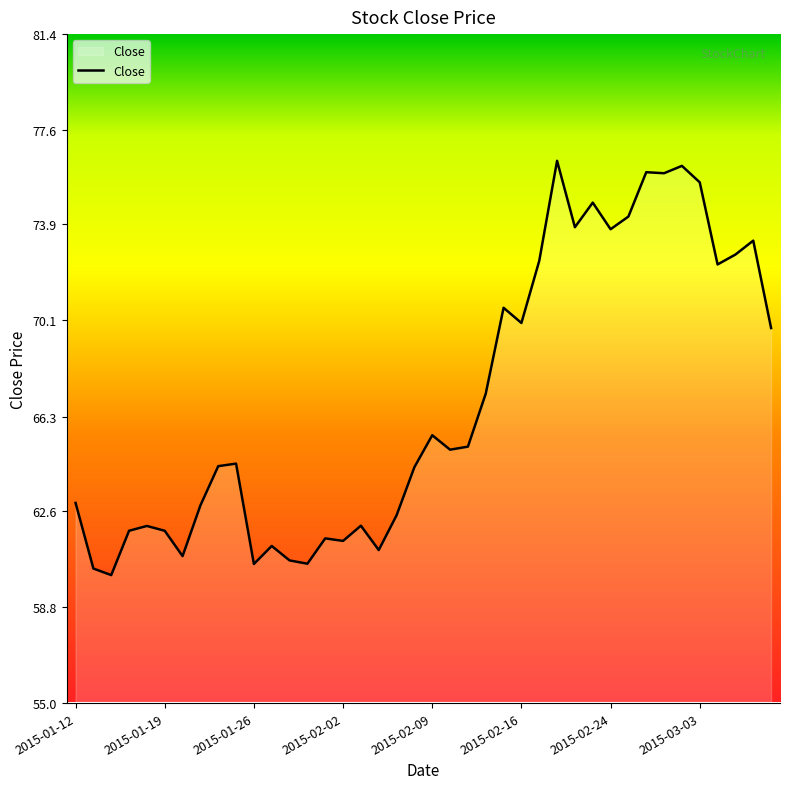

What is the greatest value displayed?

76.4